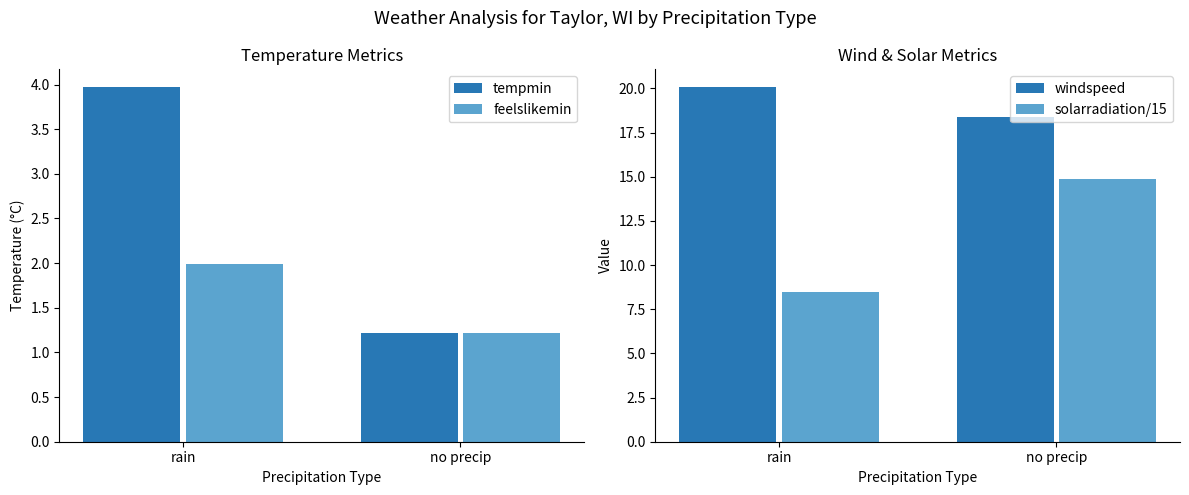

How many values in the tempmin series exceed 3?

1